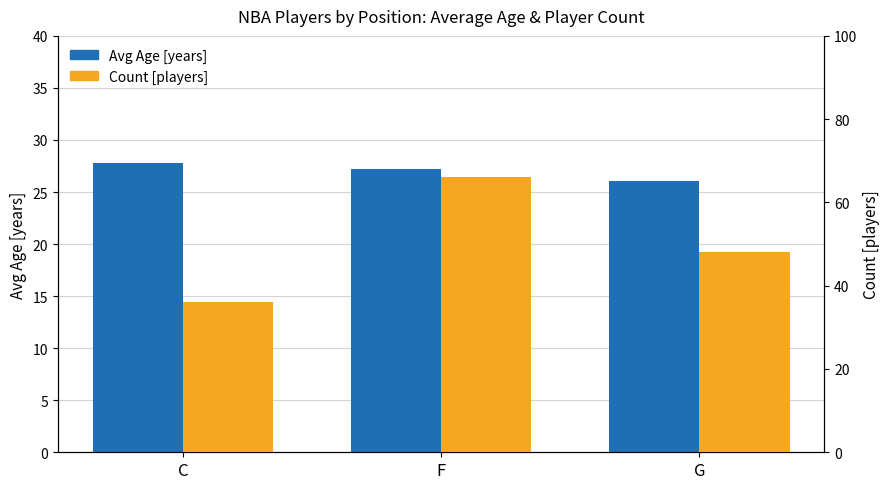

Are the bars grouped side by side (vs. stacked)?

Yes